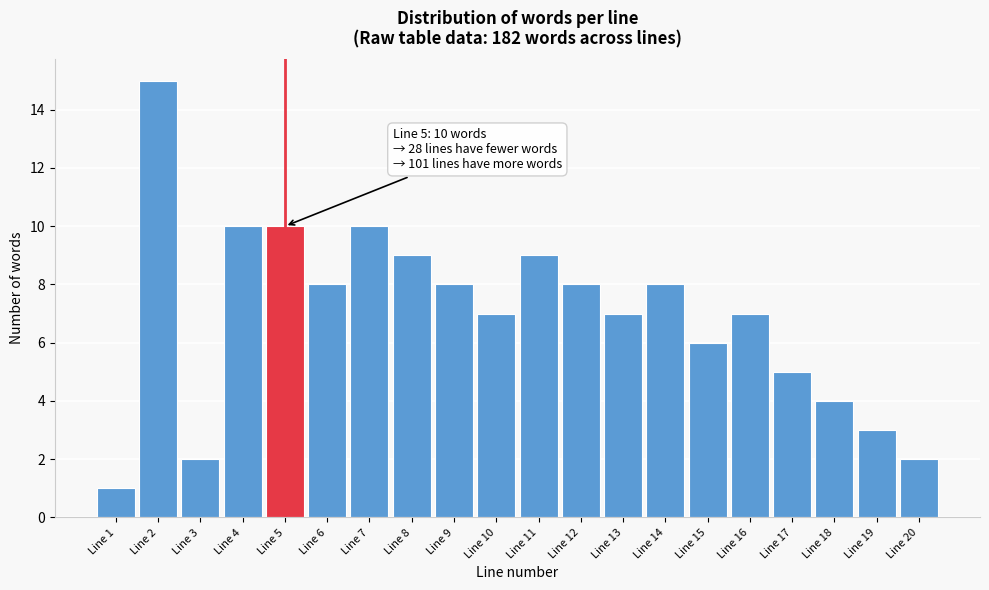

Reading left to right, extract all data points from this chart.

1	15	2	10	10	8	10	9	8	7	9	8	7	8	6	7	5	4	3	2